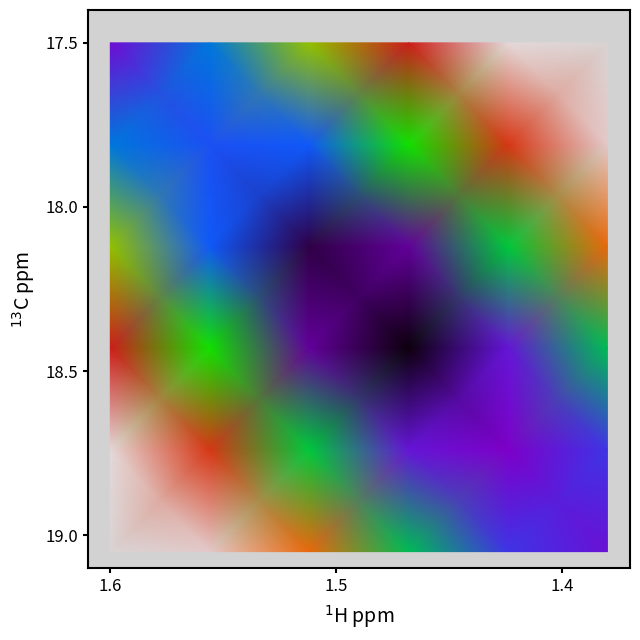

At how many categories does at least one series exceed 0?

6